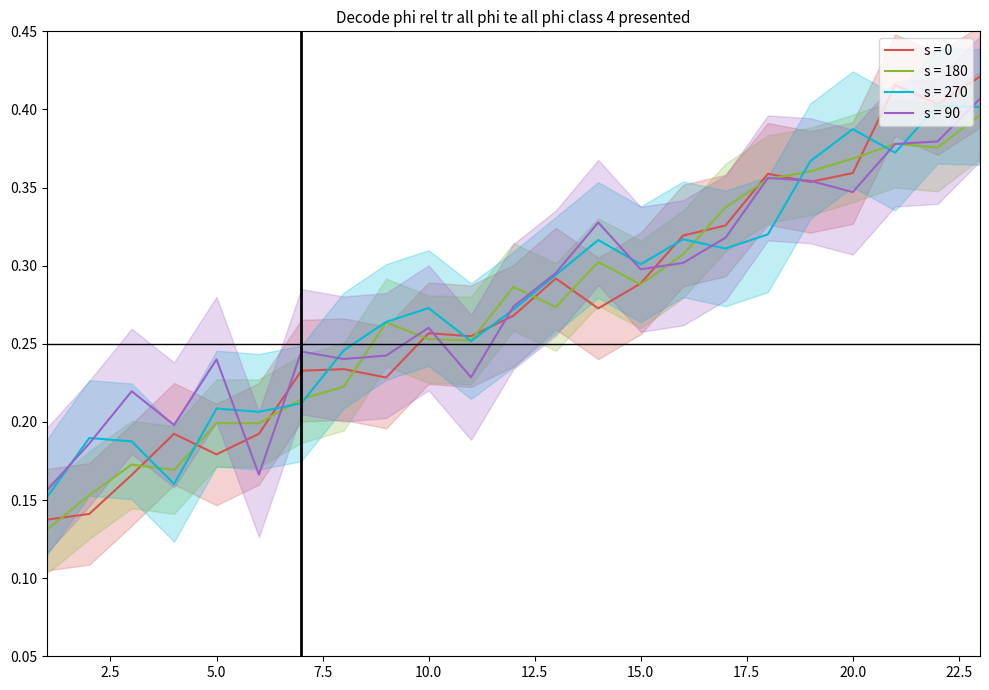

Read the s = 0 value at 4.

0.2